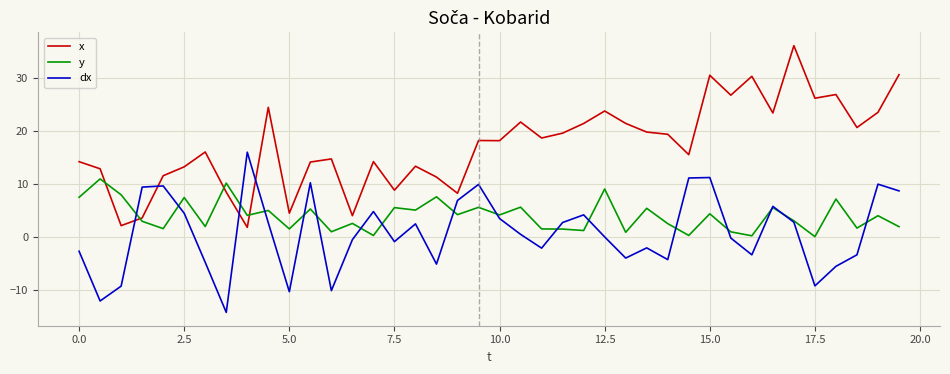

How many times do y and x cross each other?

4